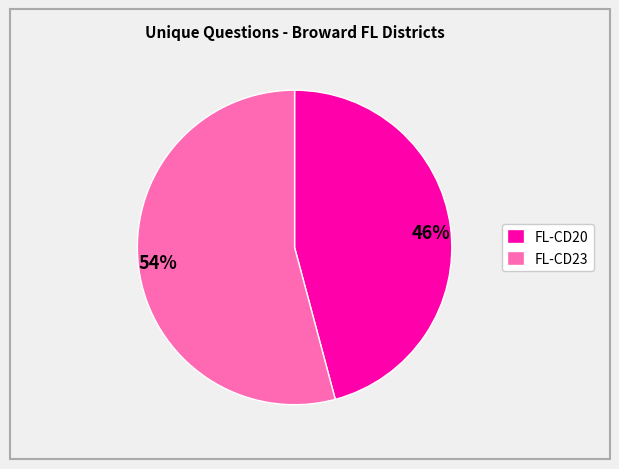

How many segments does this pie chart have?

2